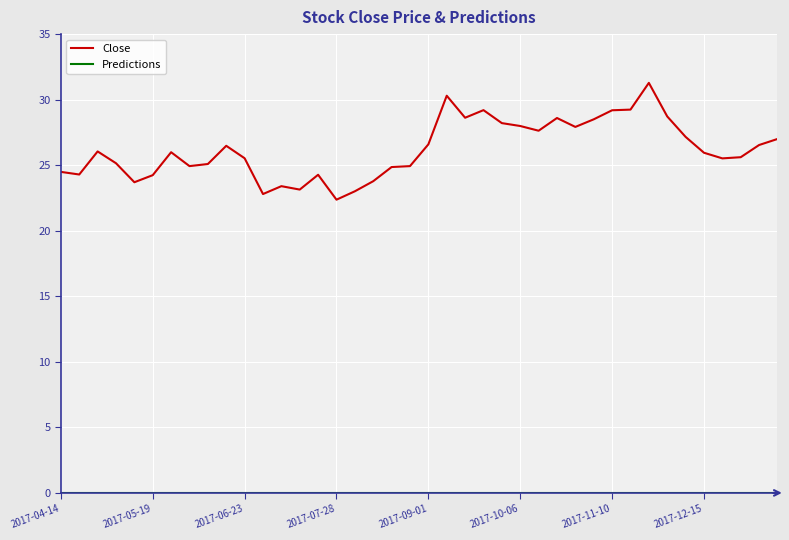

How many lines are shown in the chart?

2